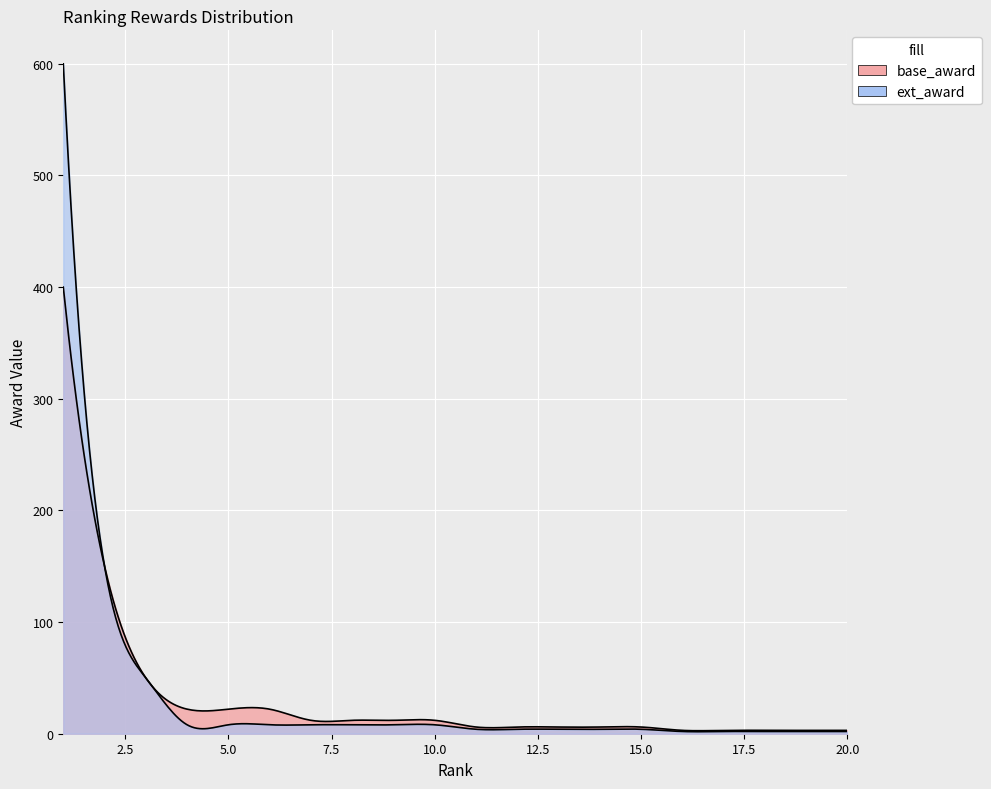

How many categories are shown in the chart?

20